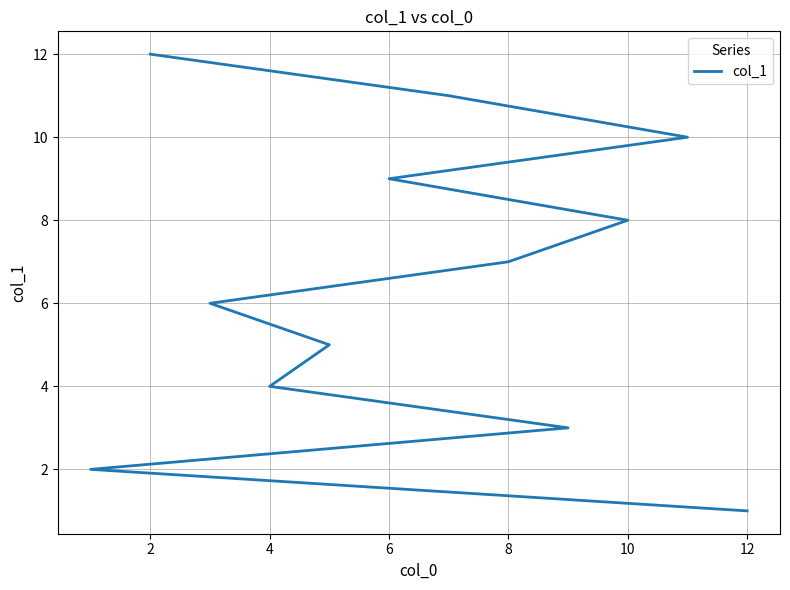

Reading left to right, extract all data points from this chart.

1	2	3	4	5	6	7	8	9	10	11	12